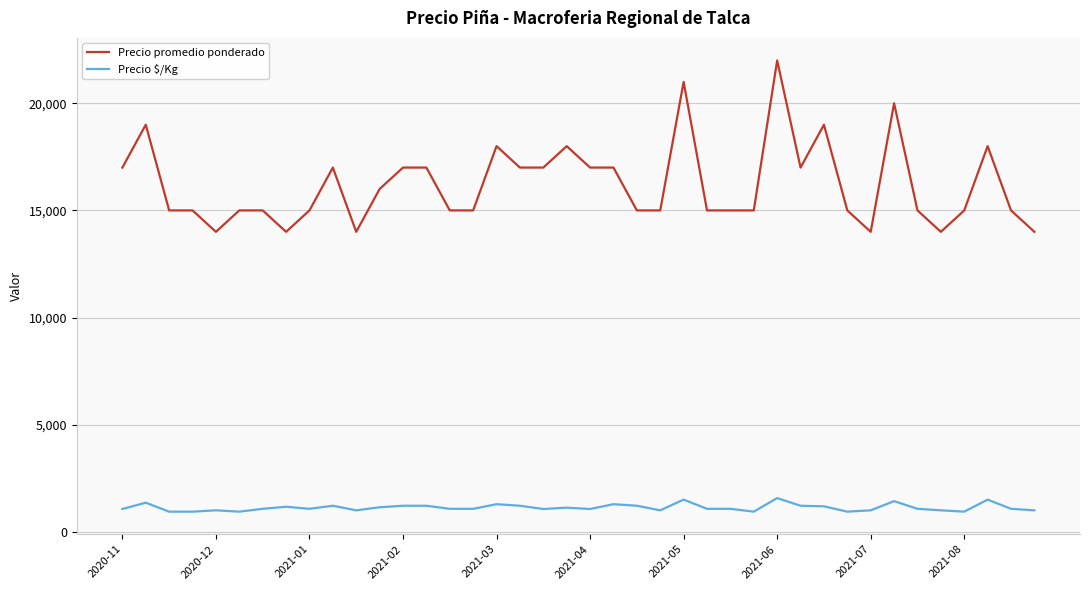

True or false: Precio $/Kg and Precio promedio ponderado intersect in this chart.

False